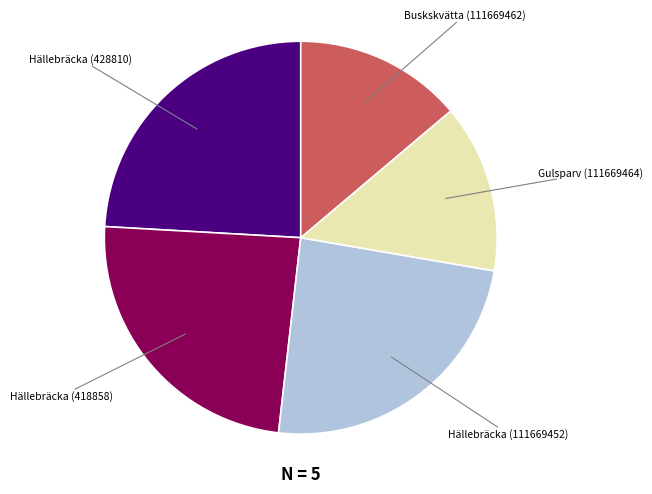

Does any single category account for the majority?

No